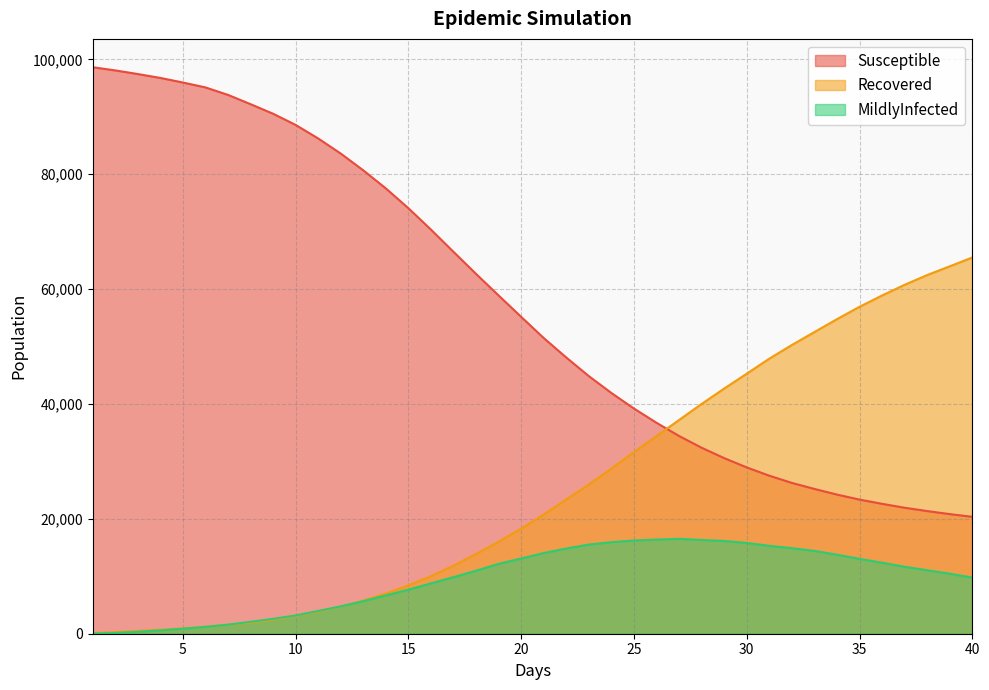

Between which two adjacent categories do Recovered and Susceptible first intersect?

26.0 and 27.0